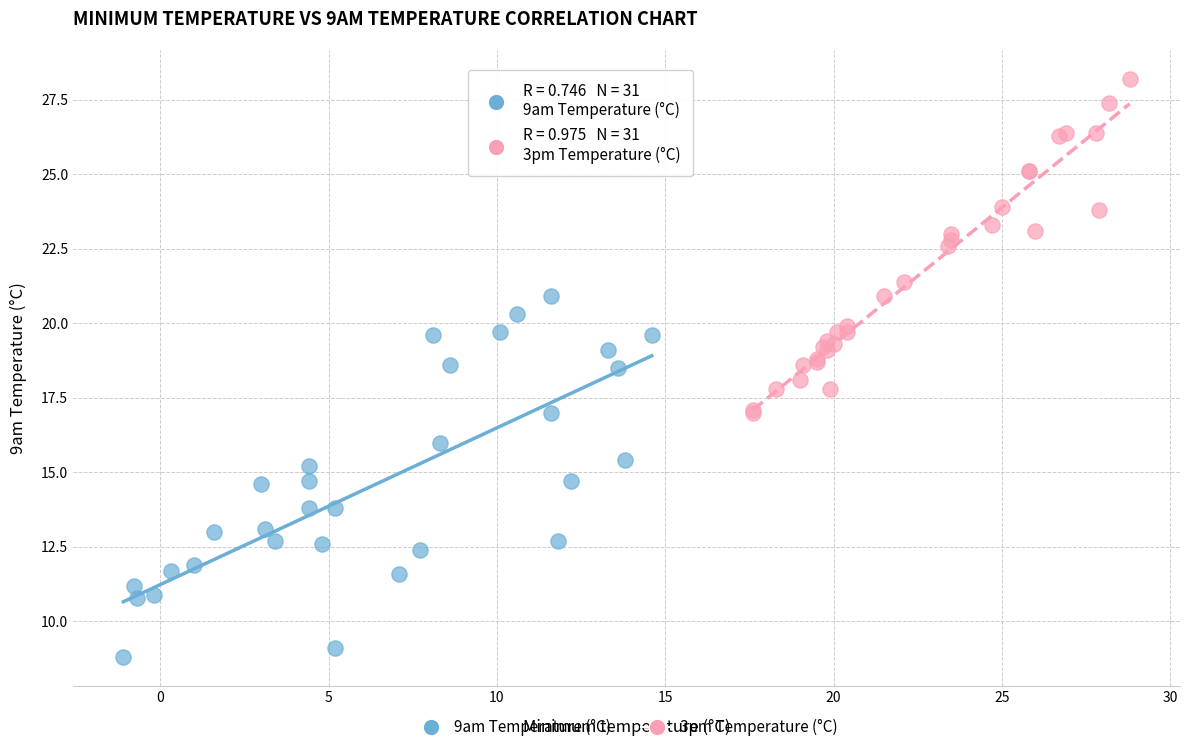

Which series reaches the minimum Y coordinate?

9am Temperature (°C)